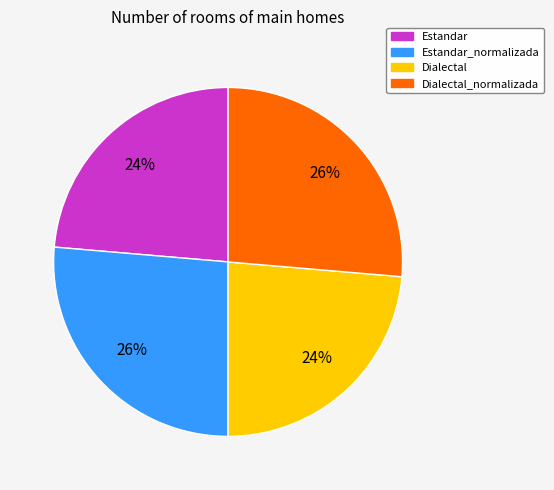

Is there any slice that represents more than half of the pie?

No